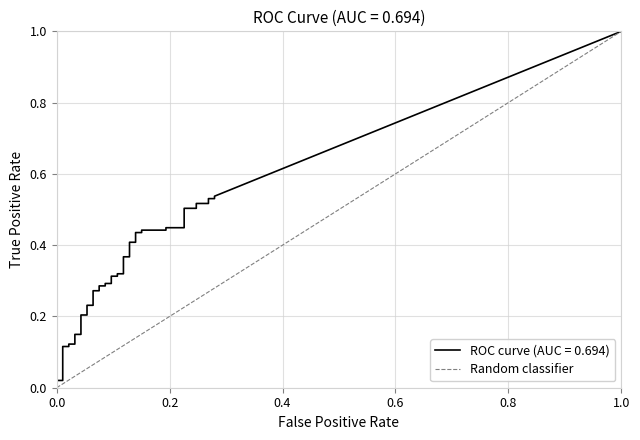

Rank the categories by value from highest to lowest.

1.0, 0.0